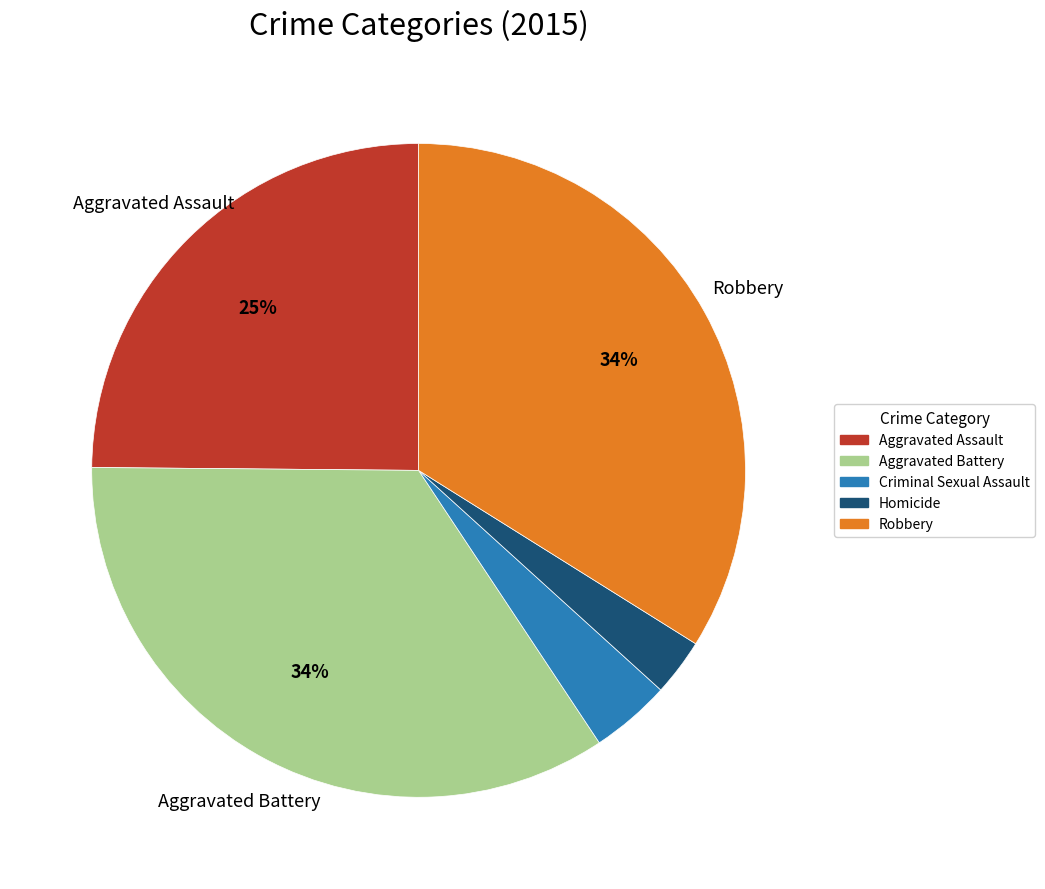

Which slice is the smallest?

Homicide